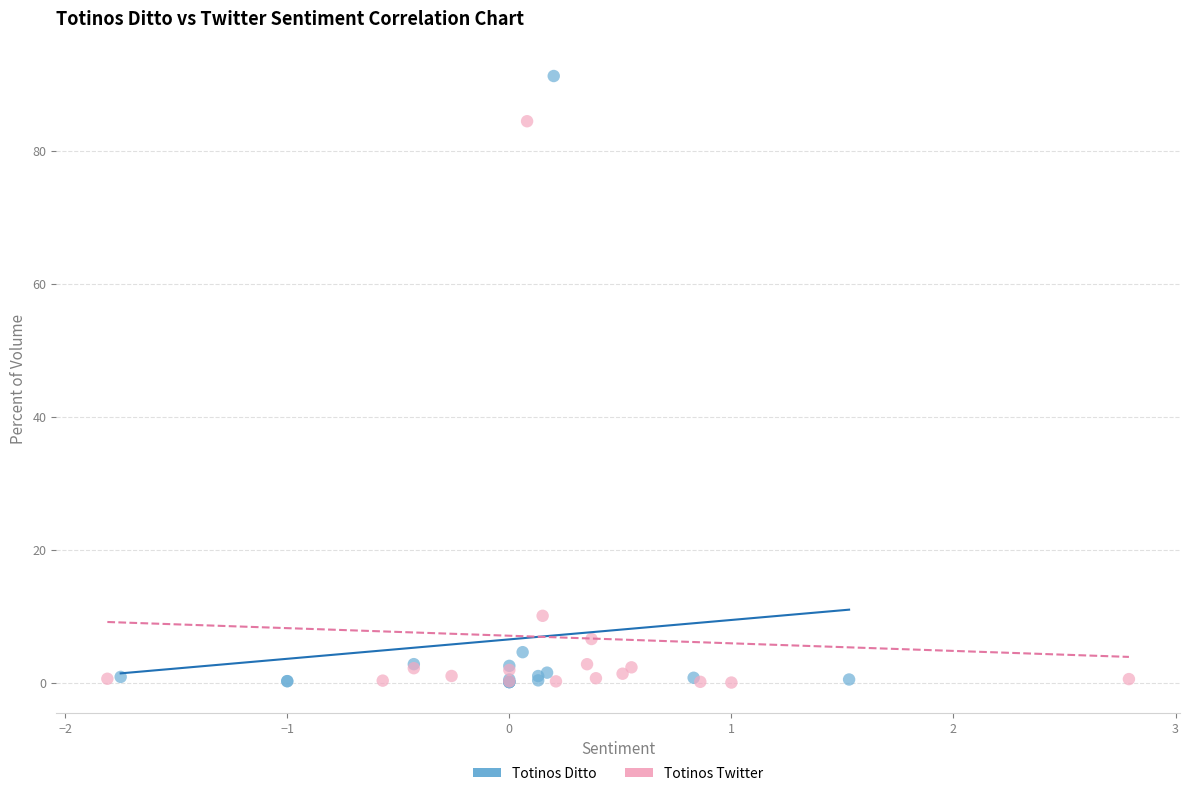

Which series has the largest Y range (max minus min)?

Totinos Ditto